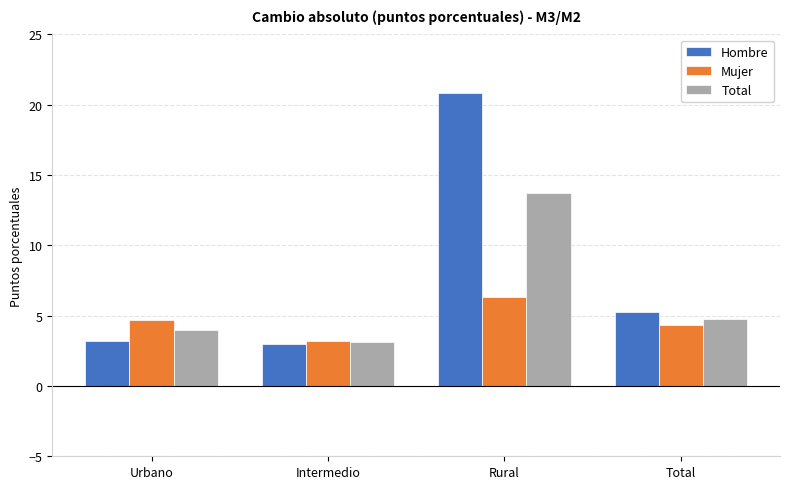

The value of Mujer at Urbano is 4.7. True or false?

True